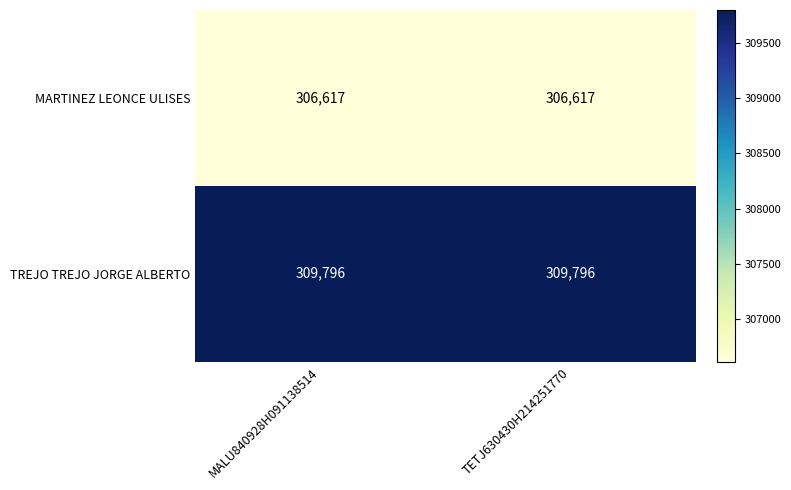

What is the difference between the highest and lowest values at MALU840928H091138514?

3179